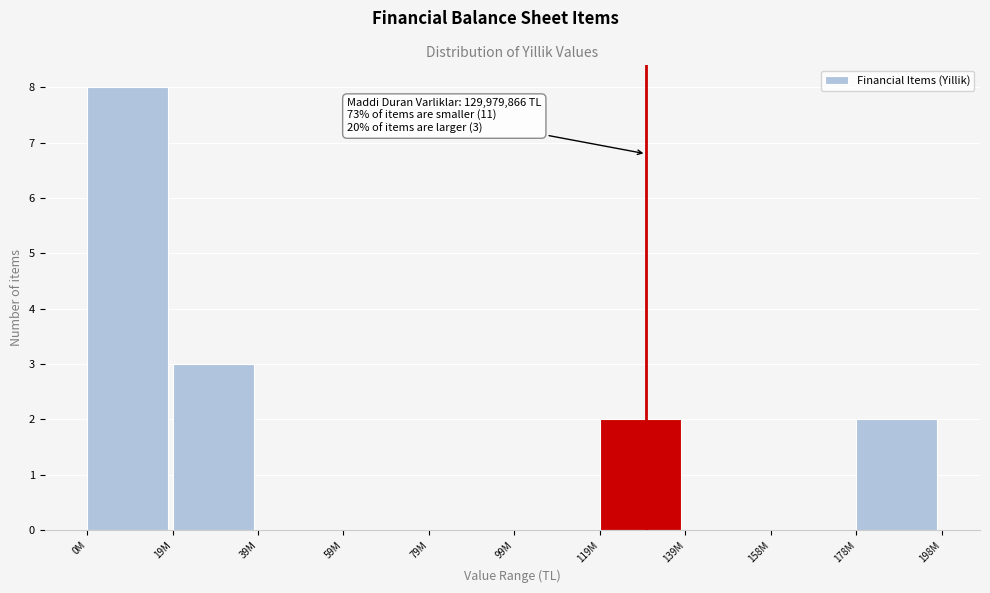

Reading right to left, list all the values displayed in this chart.

178M=2	158M=0	139M=0	119M=2	99M=0	79M=0	59M=0	39M=0	19M=3	0M=8